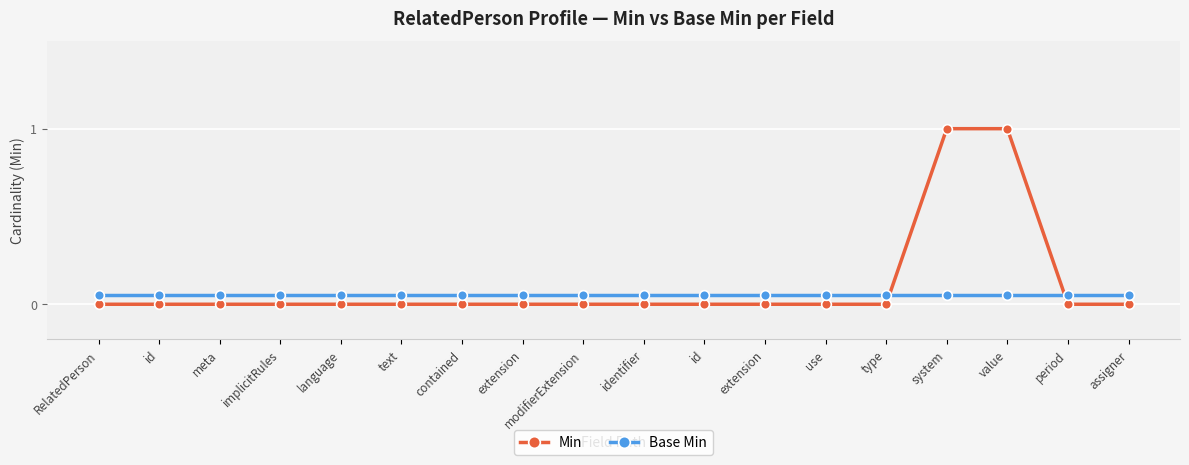

How many intersections are there between Min and Base Min?

2